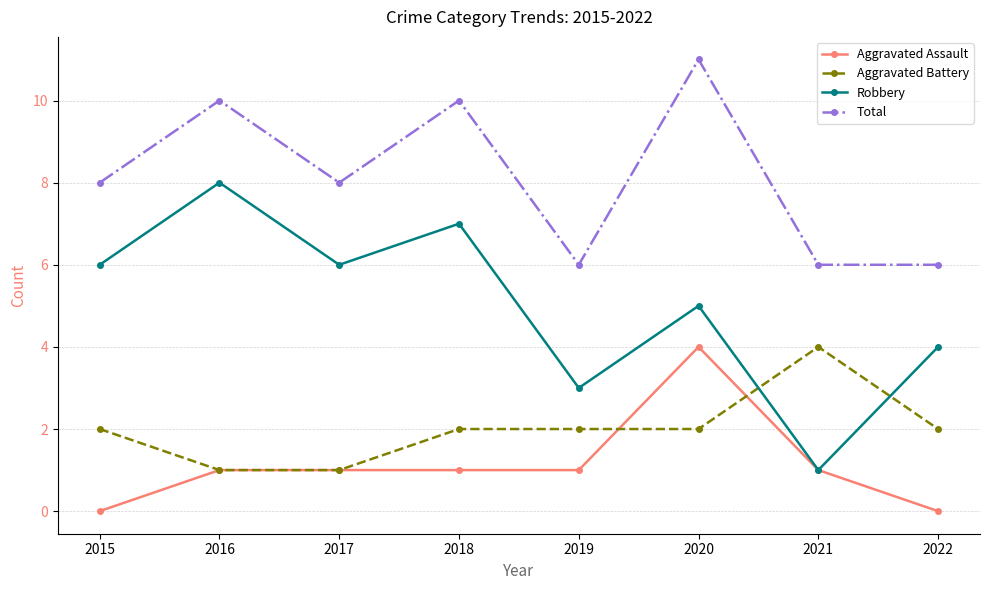

Is it true that Aggravated Battery equals 3 at 2022?

False